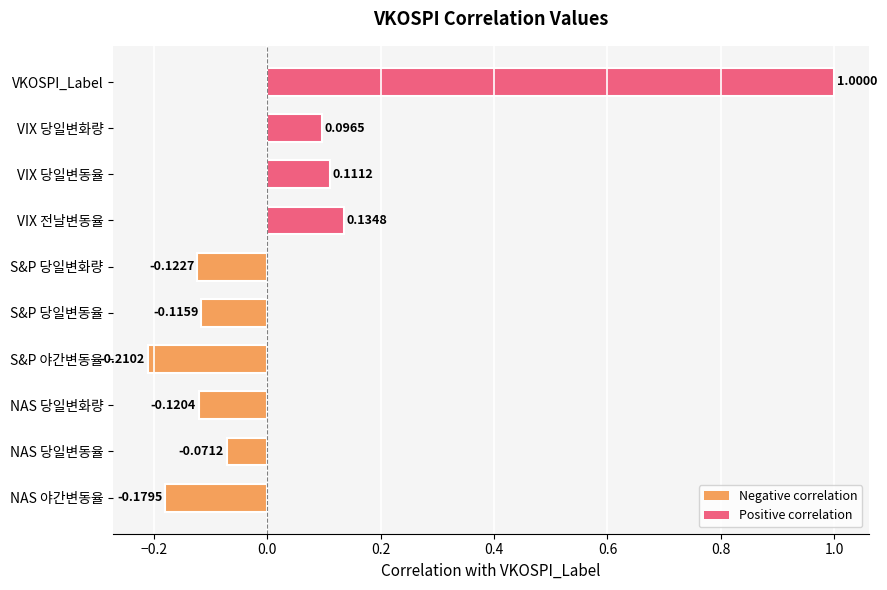

Rank the categories by value from highest to lowest.

VKOSPI_Label, VIX 전날변동율, VIX 당일변동율, VIX 당일변화량, NAS 당일변동율, S&P 당일변동율, NAS 당일변화량, S&P 당일변화량, NAS 야간변동율, S&P 야간변동율